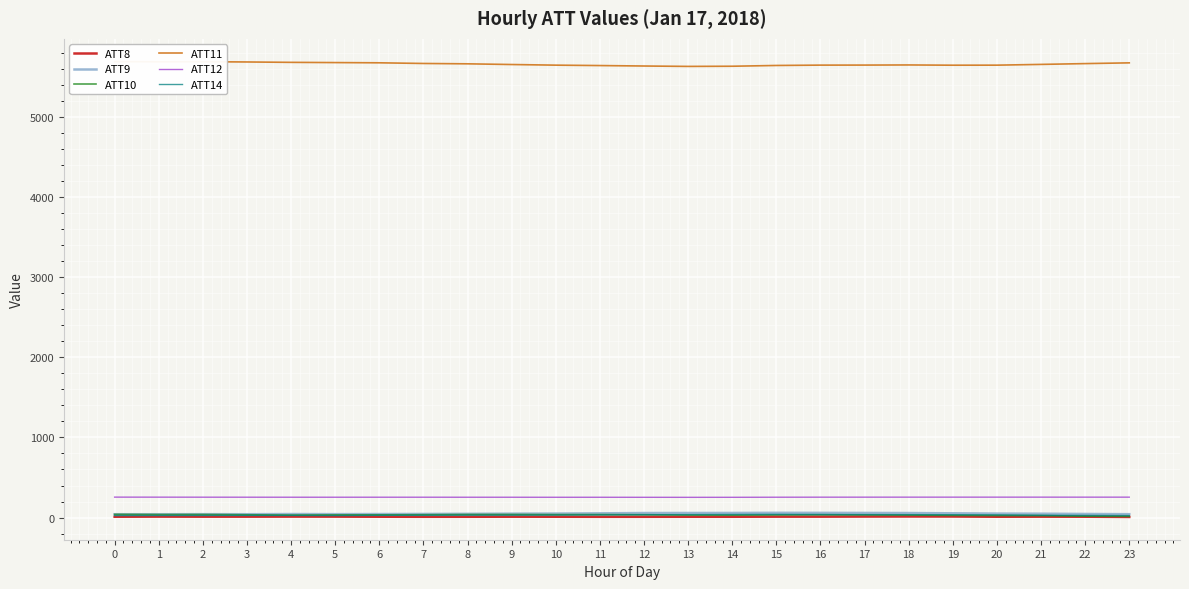

Does the chart display data point markers on the line(s)?

No